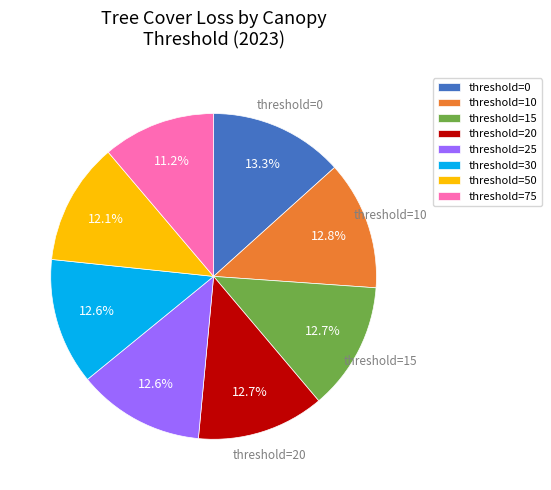

Is there any slice that represents more than half of the pie?

No